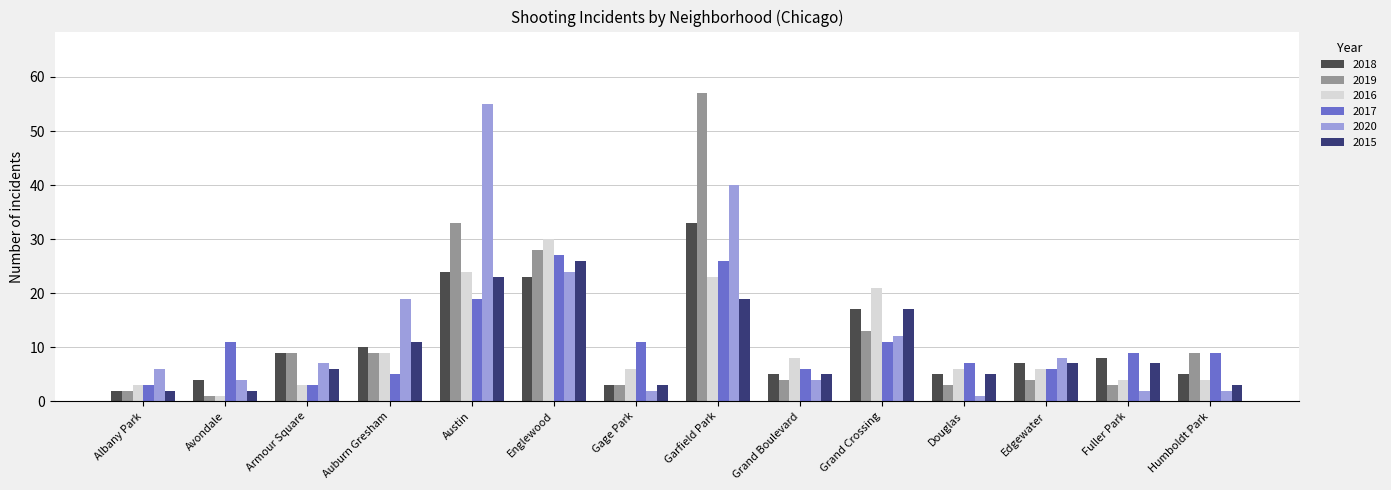

Between Armour Square and Austin, which series saw the biggest shift?

2020